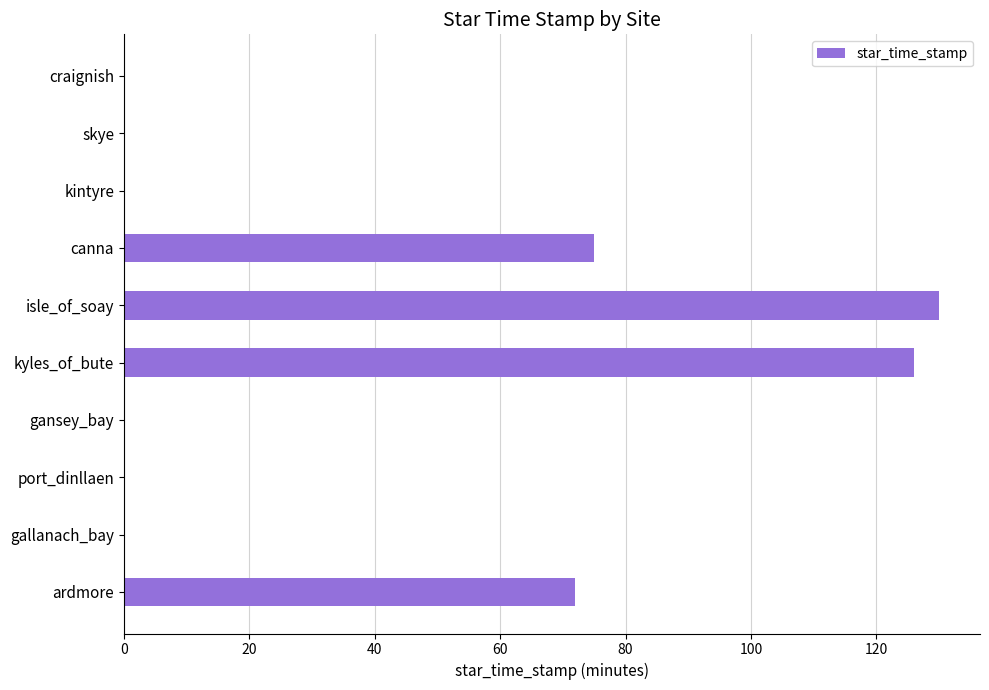

Reading bottom to top, what are all the values shown in this chart?

ardmore=72	gallanach_bay=0	port_dinllaen=0	gansey_bay=0	kyles_of_bute=126	isle_of_soay=130	canna=75	kintyre=0	skye=0	craignish=0